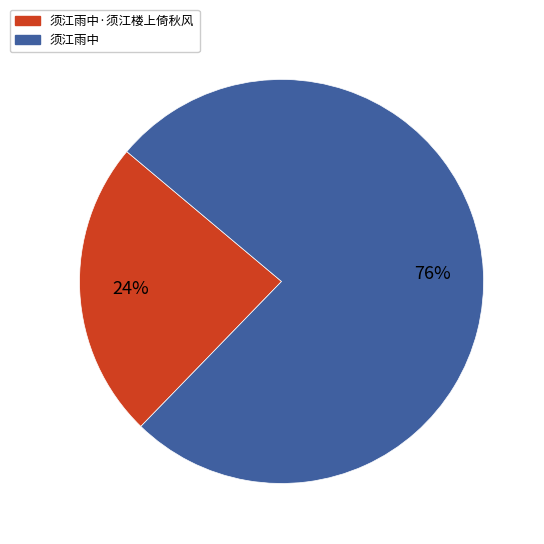

Does 须江雨中 account for over 50% of the chart?

Yes